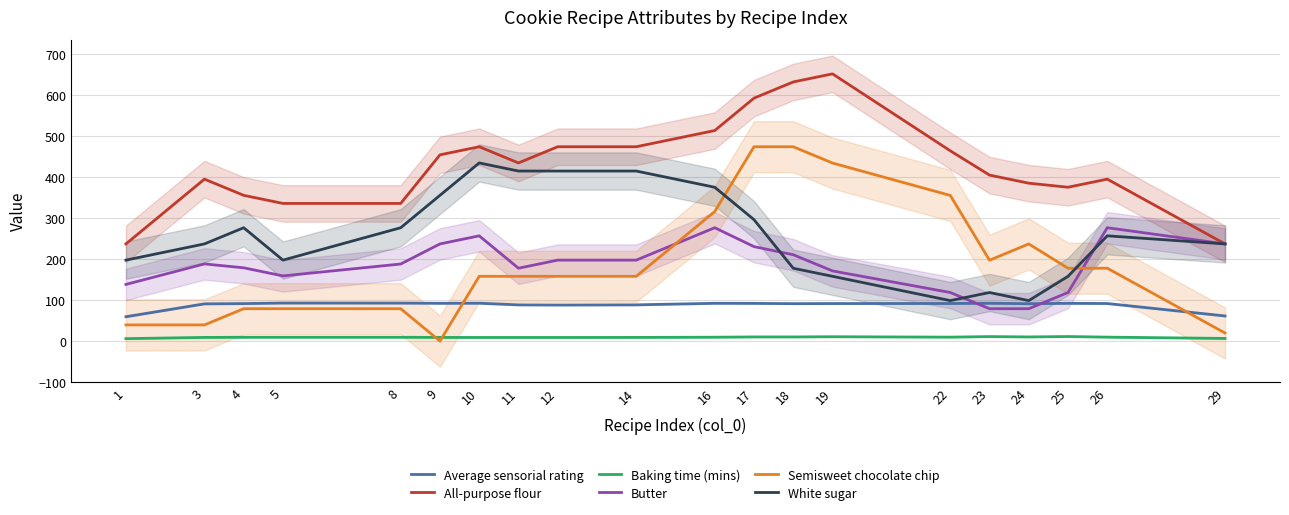

What is the average value of the All-purpose flour series?

431.0